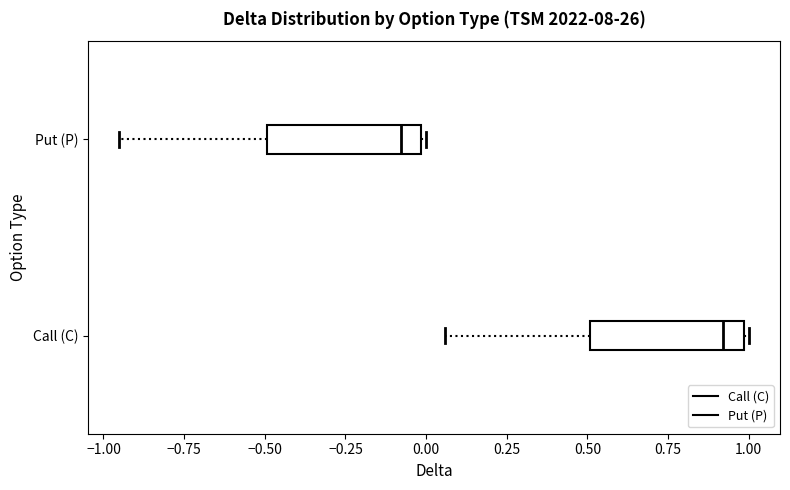

Reading bottom to top, read every box against the x-axis: the position of its median line, the range the box covers, and the ends of its whiskers. The values are not printed on the chart, so give them approximately, as read against the axis.

Call (C): median 0.90, box 0.50 to 1.00, whiskers 0.05 to 1.00
Put (P): median -0.10, box -0.50 to 0.00, whiskers -0.95 to 0.00